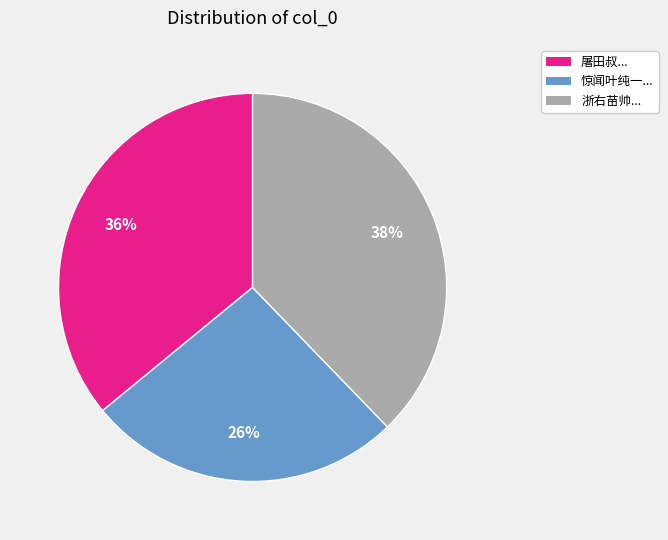

To the nearest percent, what is the average slice percentage?

33%